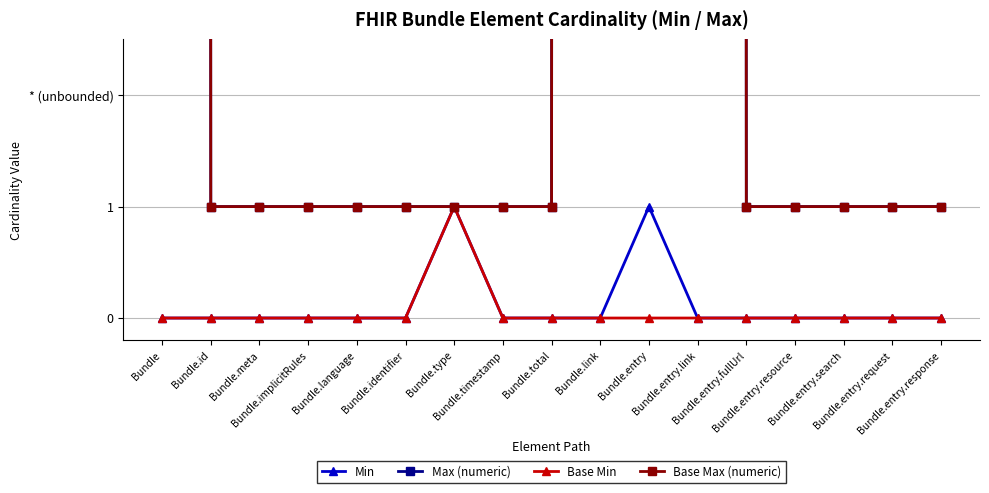

Does the chart display data point markers on the line(s)?

Yes